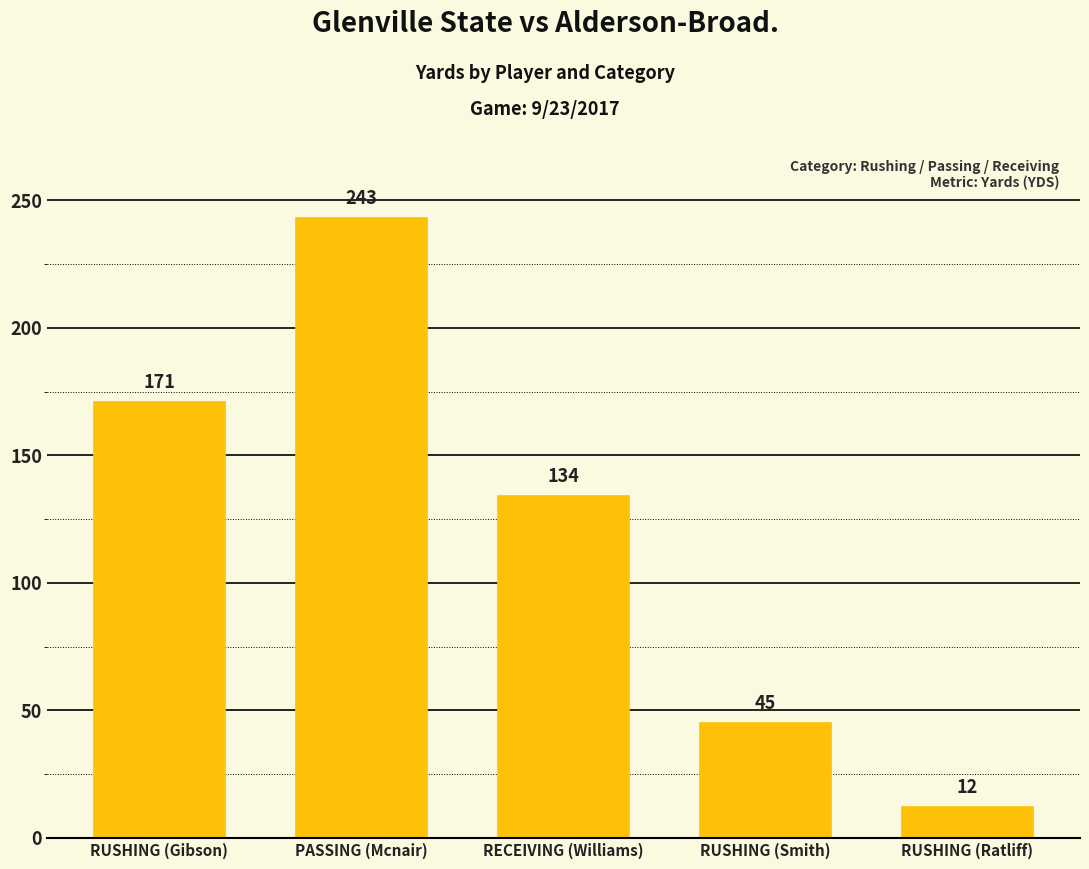

What is the sum of all values?

605